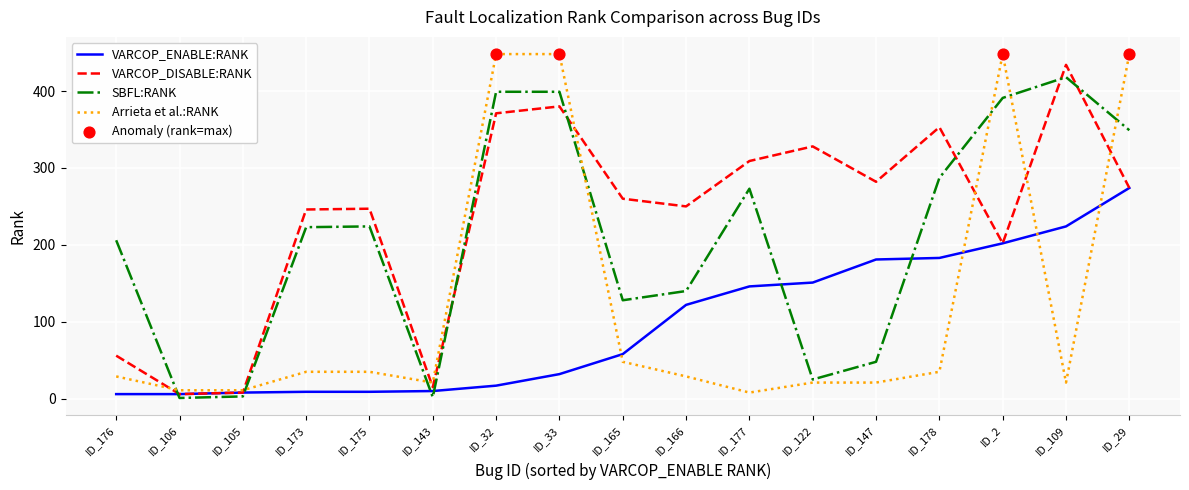

What is the difference between the highest and lowest values at ID_166?

221